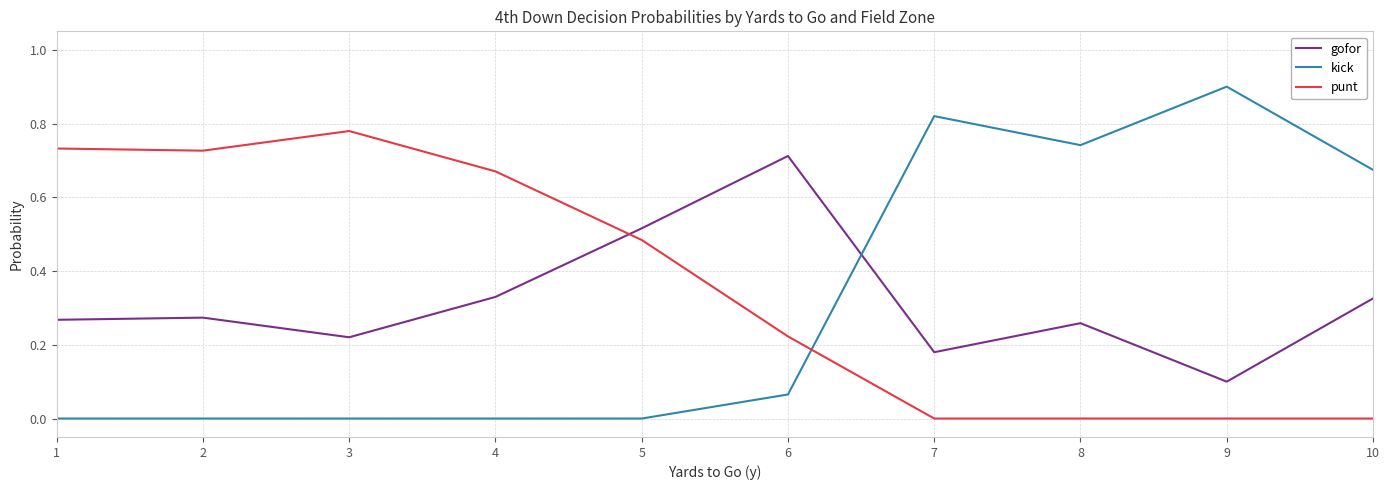

True or false: punt has a value of 0.3 at 6.

False